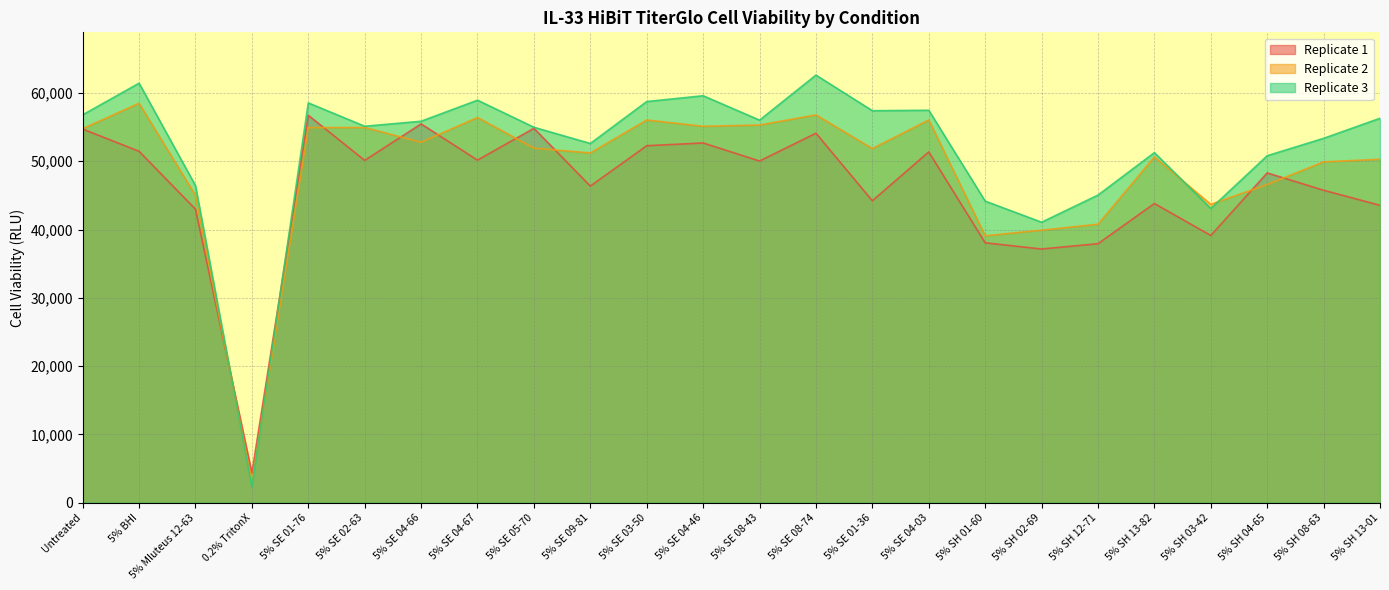

How many lines are shown in the chart?

3